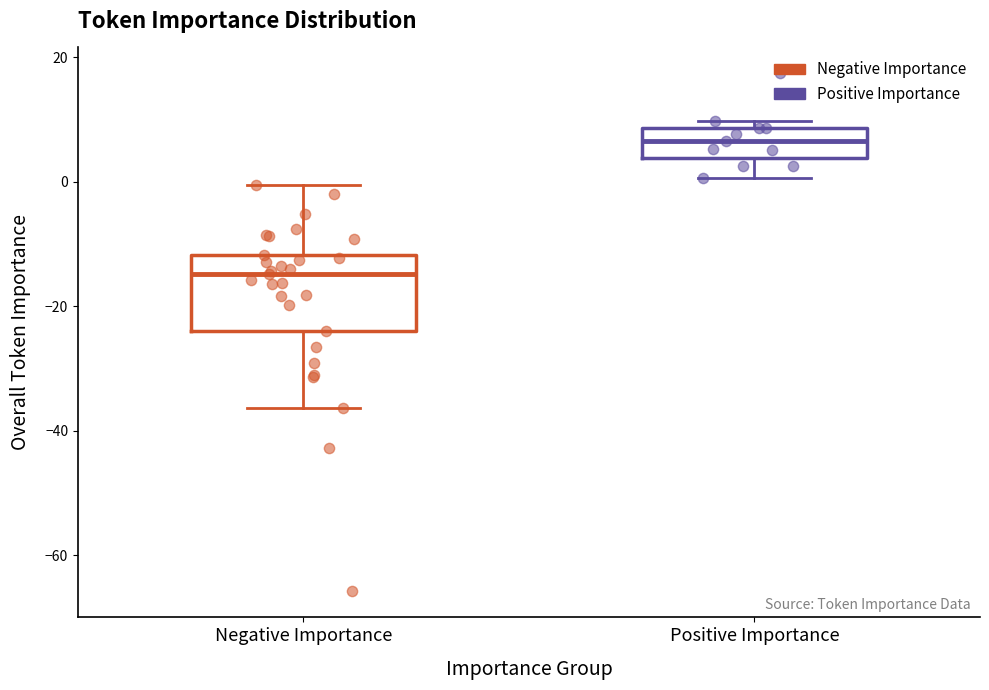

Reading left to right, transcribe this box plot: for each box, give where its median line is, the range the box spans, and where its two whiskers end, as read against the y-axis. The values are not printed on the chart, so give them approximately, as read against the axis.

Negative Importance: median -14, box -24 to -12, whiskers -36 to 0
Positive Importance: median 6, box 4 to 8, whiskers 0 to 10